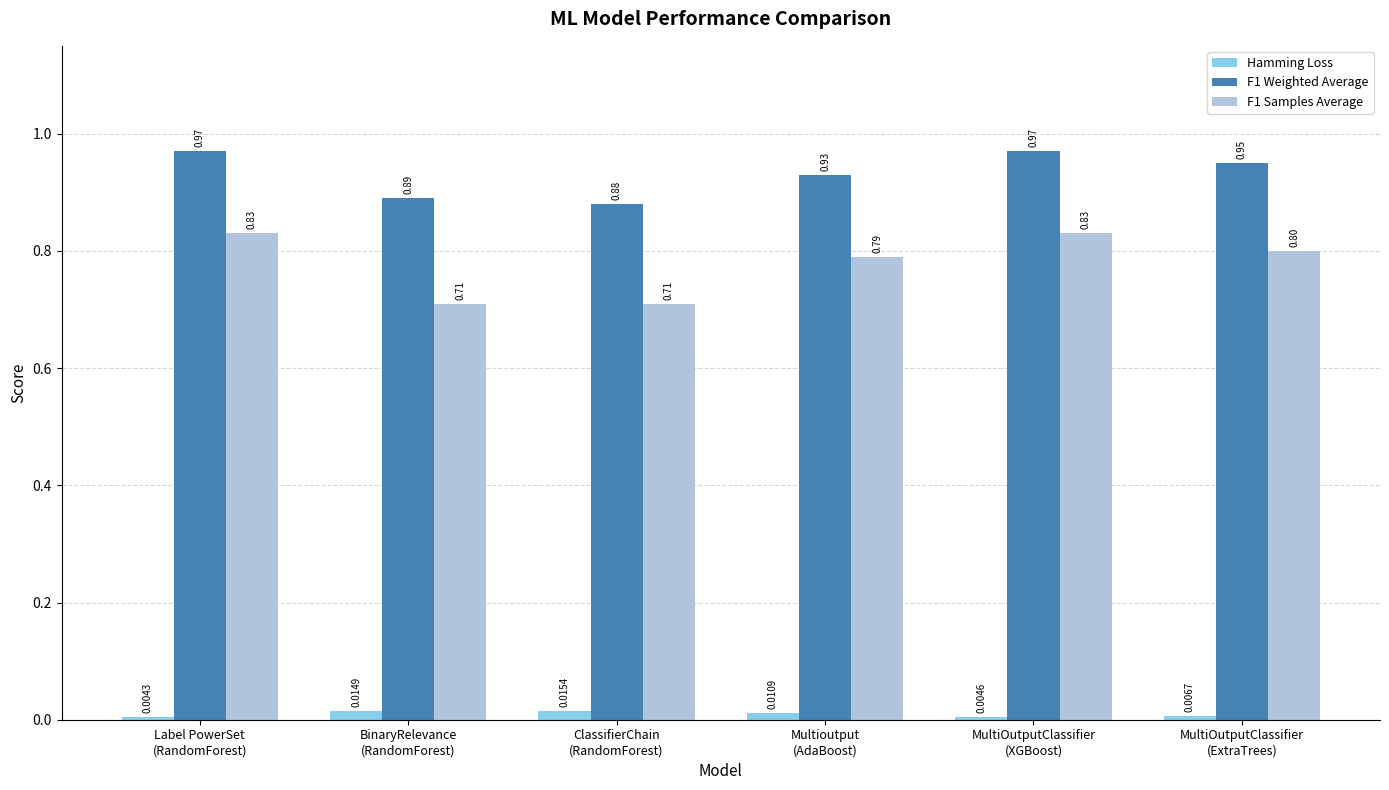

The value of F1 Samples Average at MultiOutputClassifier
(ExtraTrees) is 0.8. True or false?

True